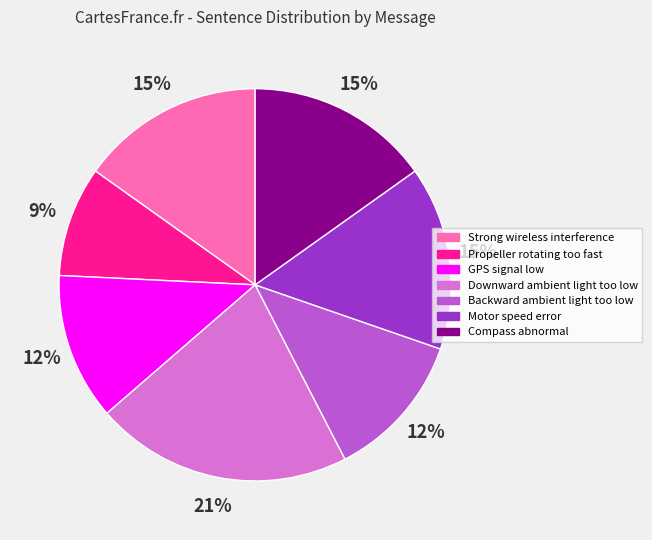

Does any single category account for the majority?

No